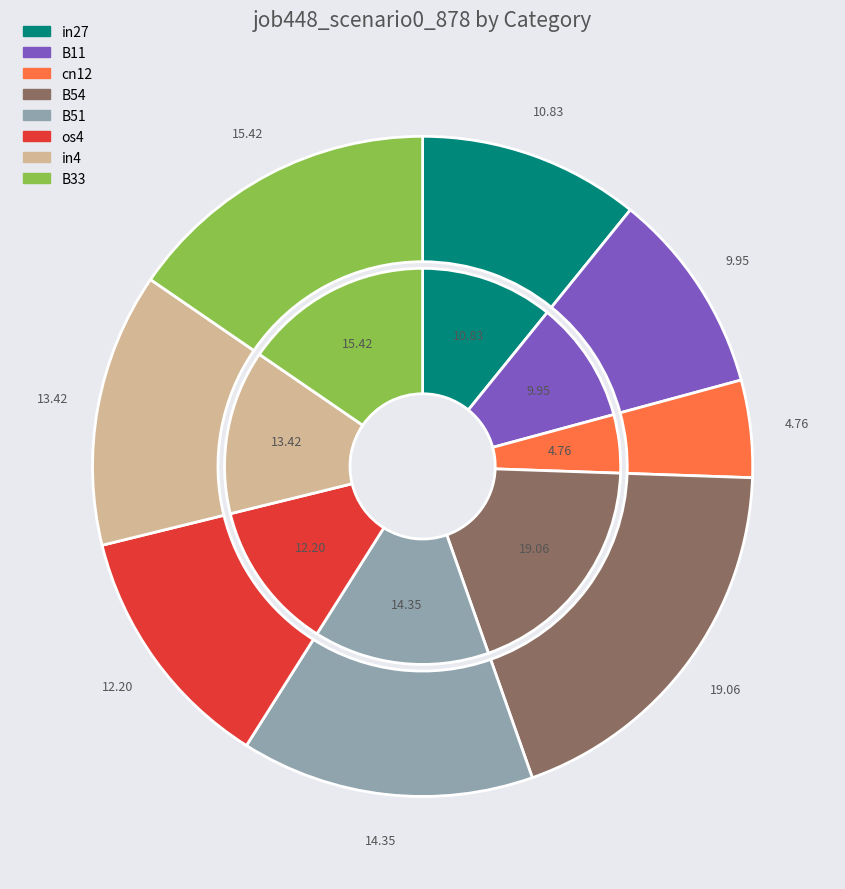

What percentage is the B11 slice, to the nearest percent?

10%